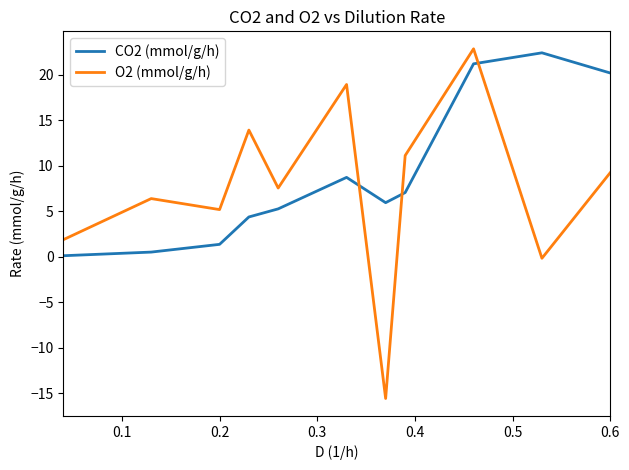

What is the difference between the maximum and minimum values in the O2 (mmol/g/h) series?

38.4